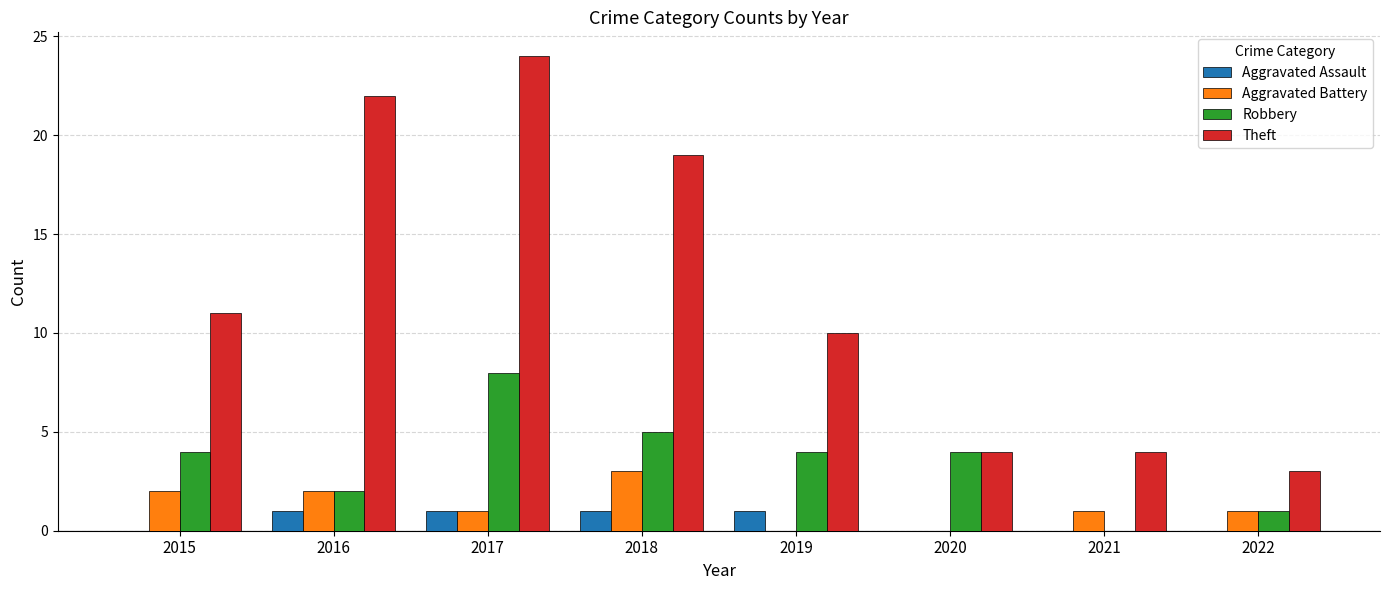

Which series has the largest total across all categories?

Theft